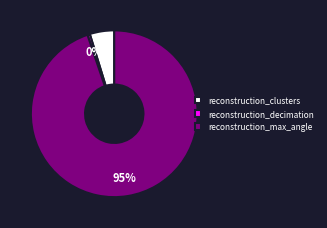

What is the smallest slice in the pie chart?

reconstruction_decimation